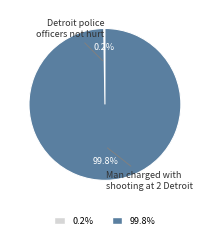

Does any single category account for the majority?

Yes